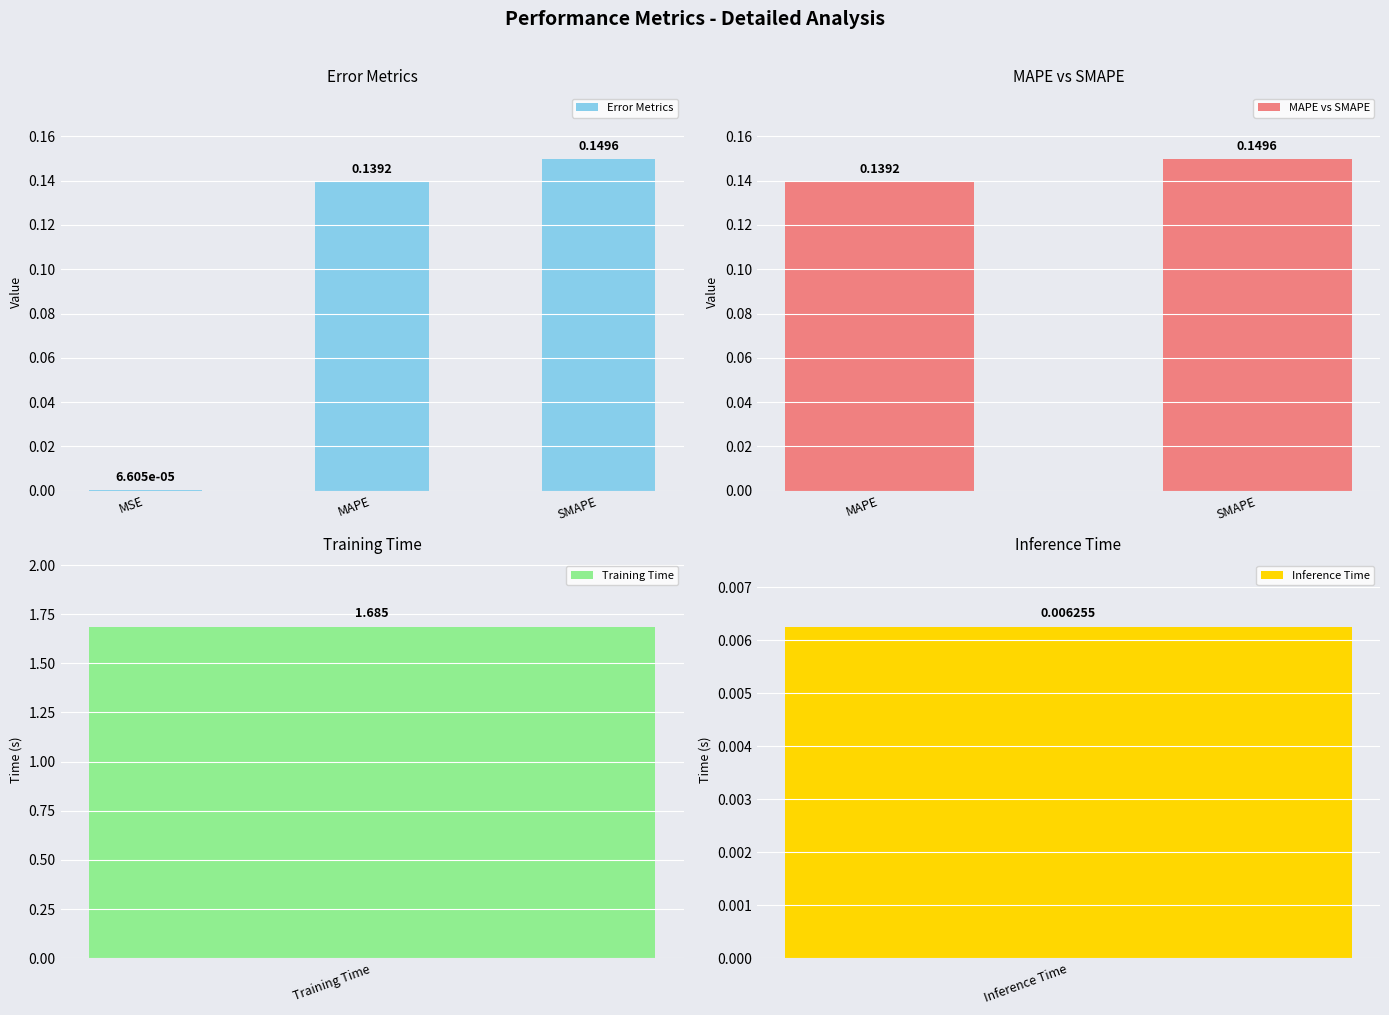

At which label is the value closest to 0?

MSE